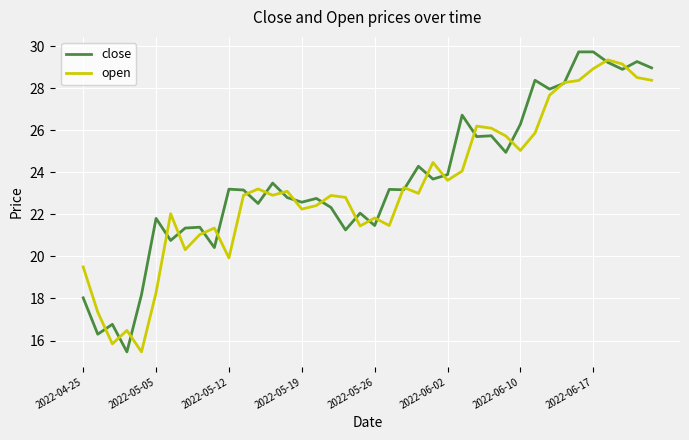

What is the highest value of the close series?

29.7